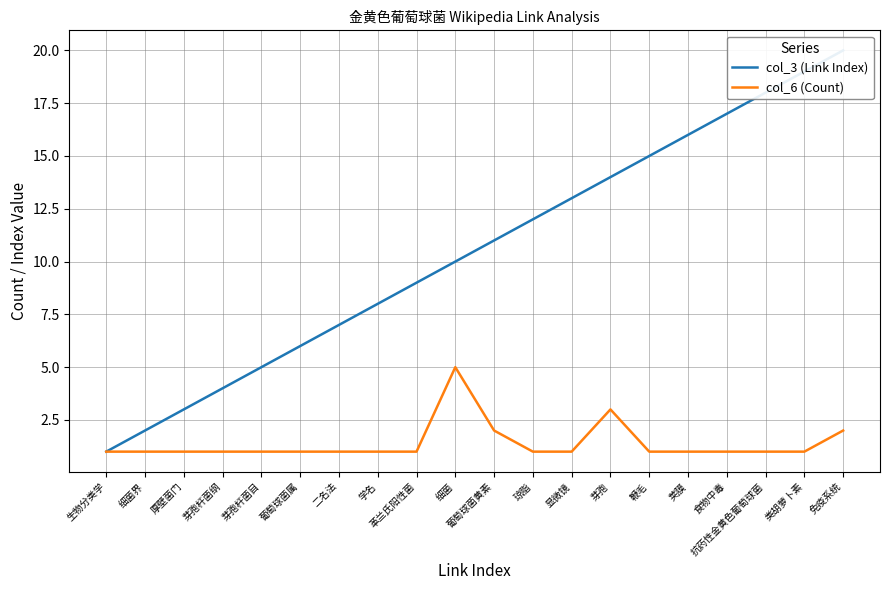

Rank the series by their average value, from lowest to highest.

col_6 (Count), col_3 (Link Index)